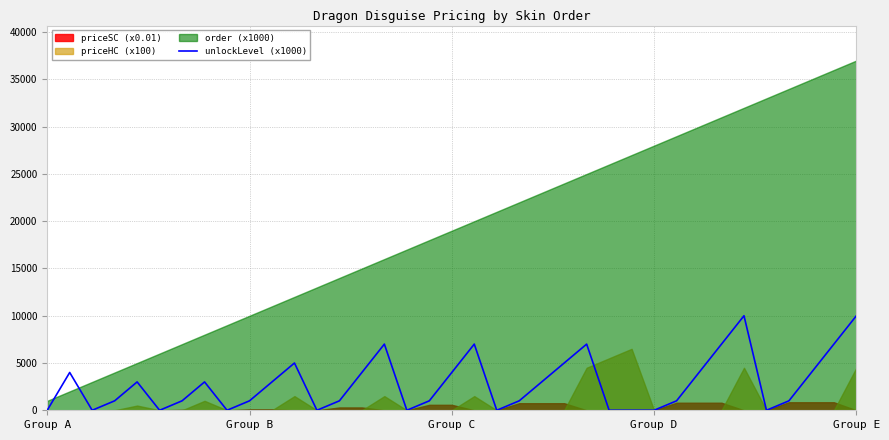

What is the ratio of the value at 29 to the value at 28?

4.0